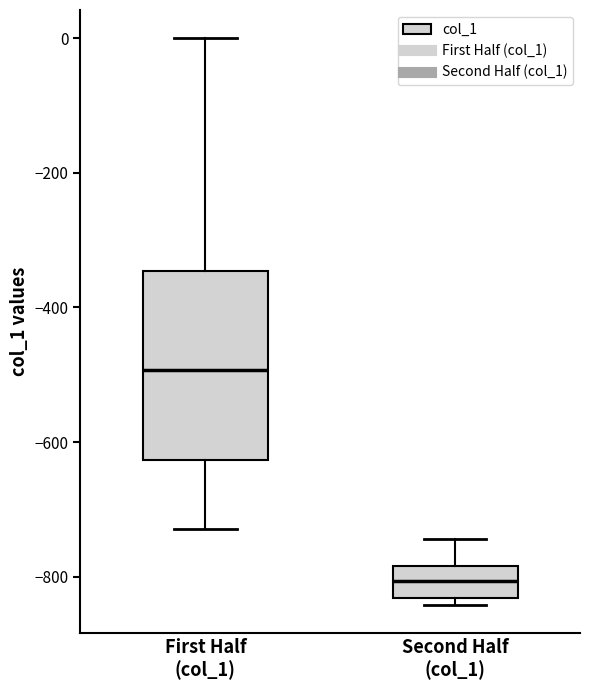

Reading left to right, read every box against the y-axis: the position of its median line, the range the box covers, and the ends of its whiskers. The values are not printed on the chart, so give them approximately, as read against the axis.

First Half (col_1): median -500, box -620 to -340, whiskers -720 to 0
Second Half (col_1): median -800, box -840 to -780, whiskers -840 (just below the box's lower edge) to -740